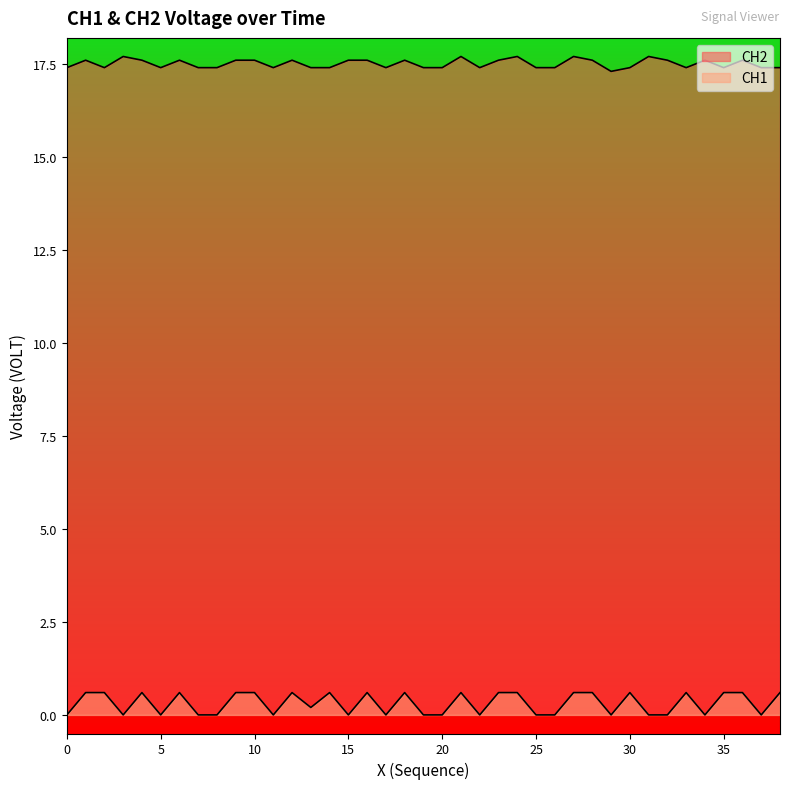

Which series changed the most between 1 and 35?

CH2